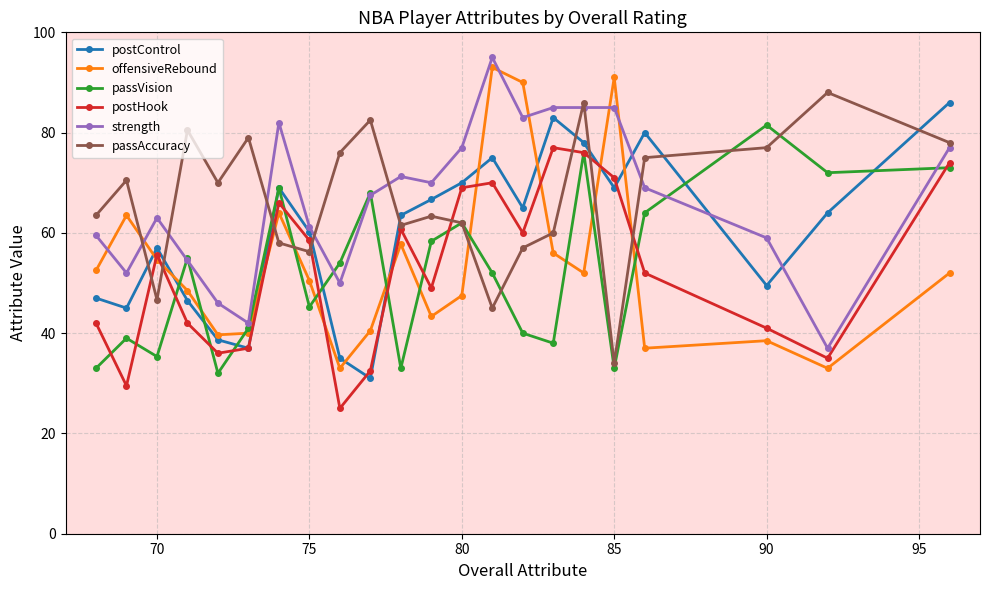

How many interior local peaks does the passAccuracy series have?

7